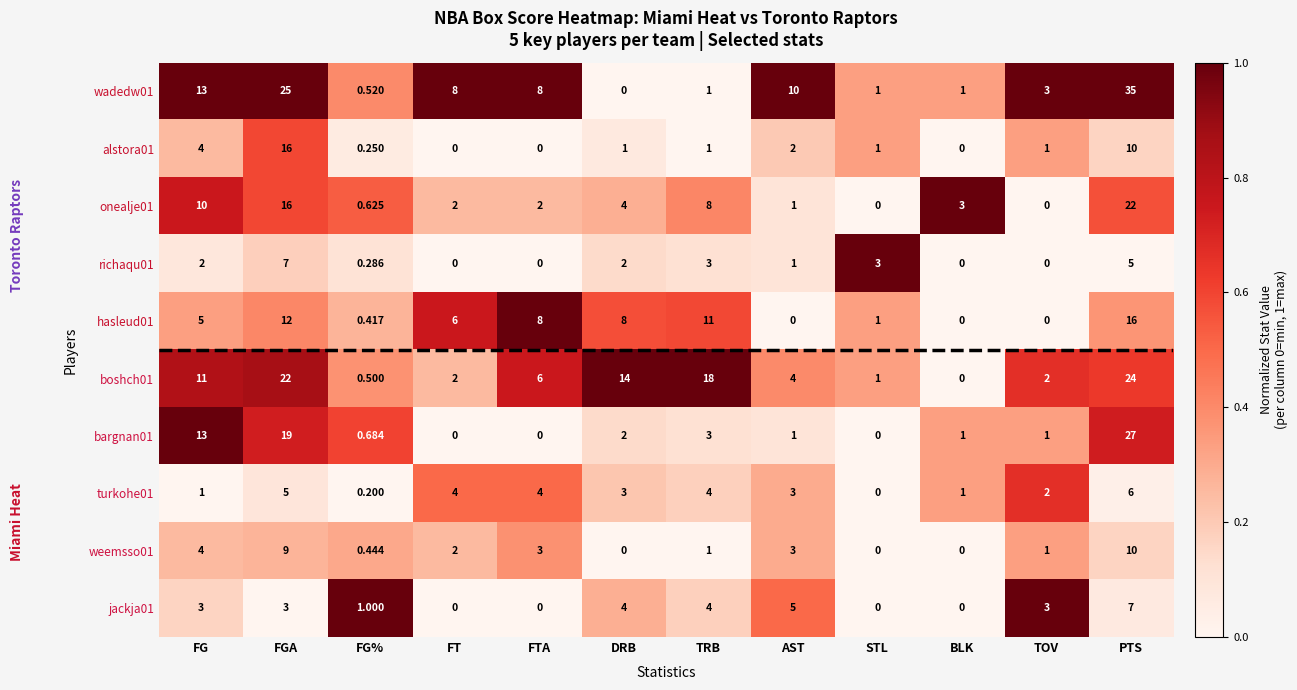

At which label does bargnan01 first exceed 1?

FG